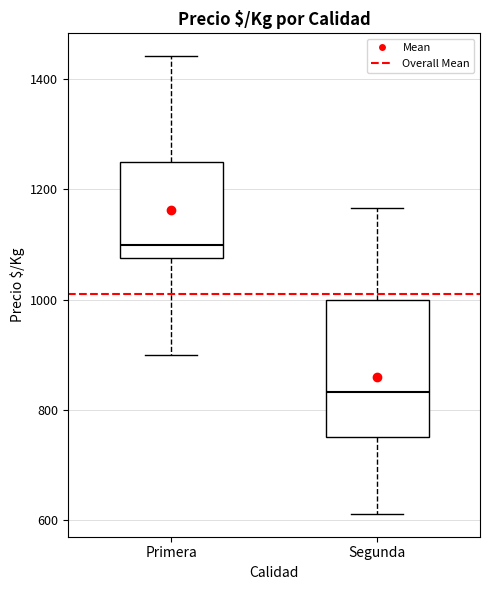

Where does the median line of the box for Segunda sit on the y-axis? The values are not printed on the chart, so give them approximately, as read against the axis.

840